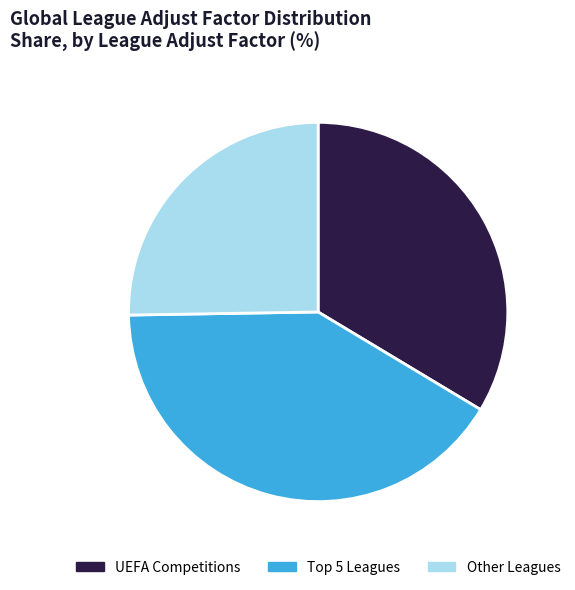

Approximately how many times larger is the value at UEFA Competitions compared to Other Leagues?

1.3